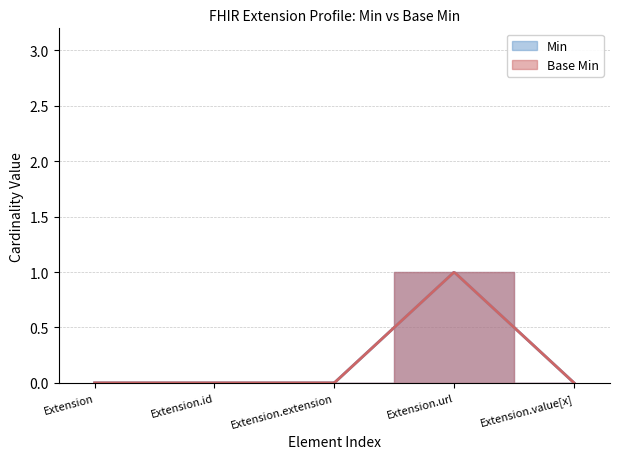

How many series are shown in this chart?

2